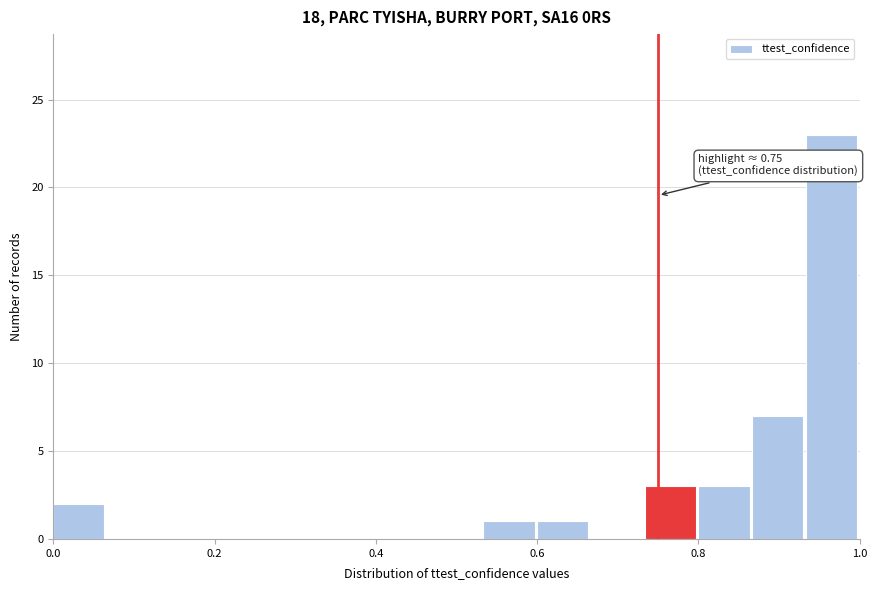

Read against the x-axis, roughly where is the centre of the tallest bar?

0.96